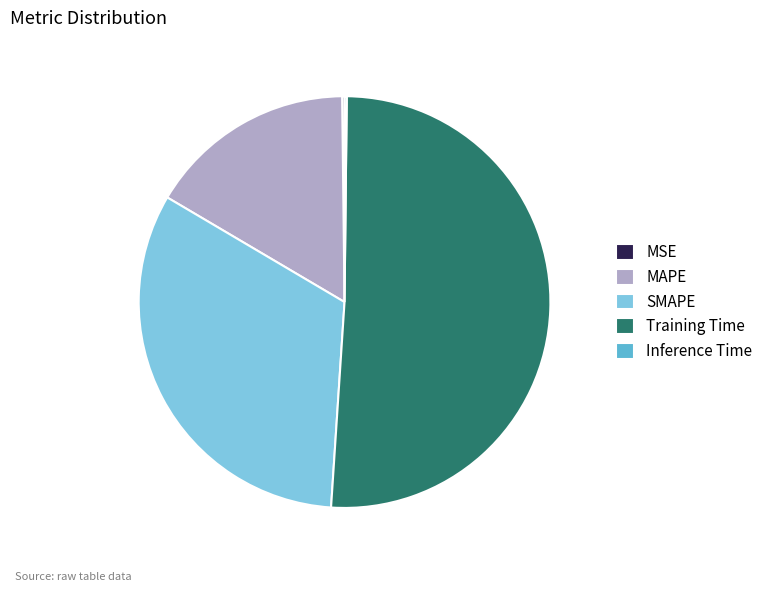

Is the sum of SMAPE and Training Time greater than half?

Yes